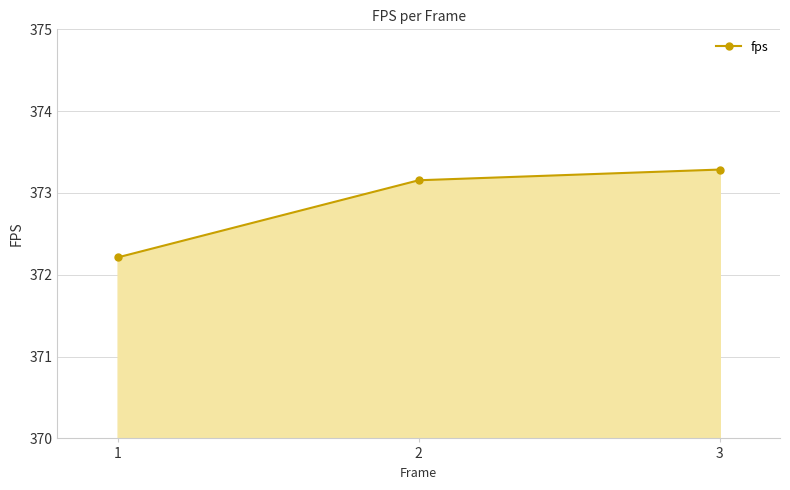

How many distinct data groups are displayed?

1